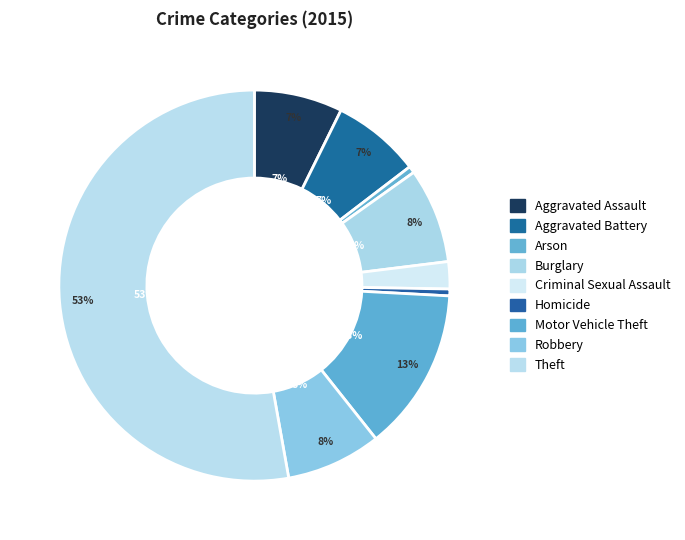

Is it true that Motor Vehicle Theft is 13% of the pie?

True